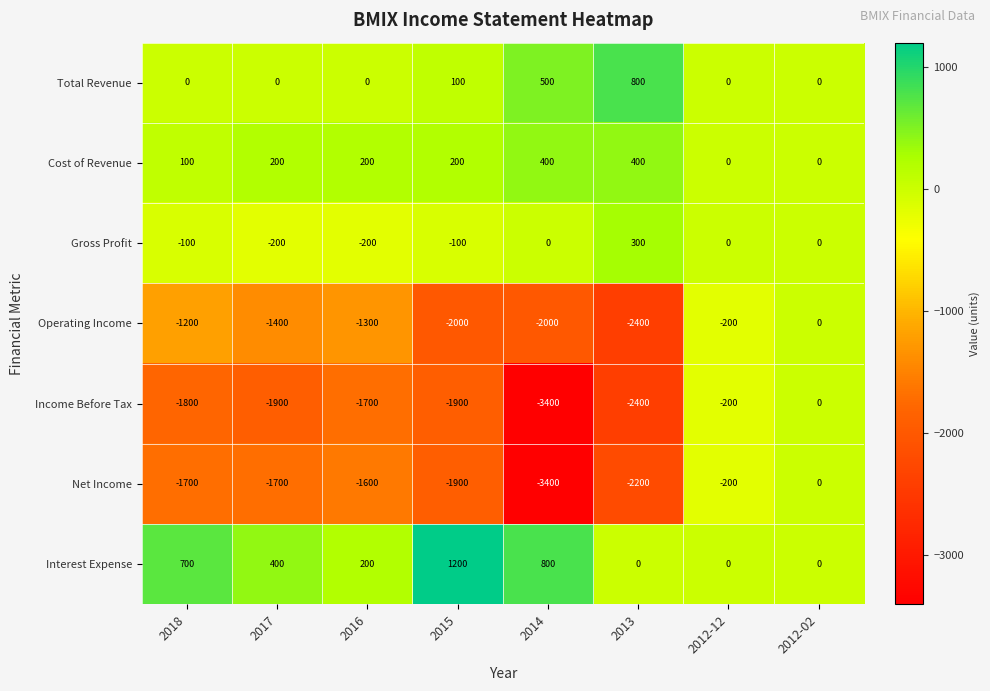

Is the value of Total Revenue at 2014 greater than the value of Income Before Tax at 2016?

Yes